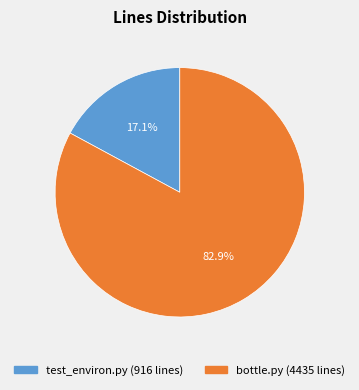

To the nearest percent, what percentage of the pie is bottle.py?

83%